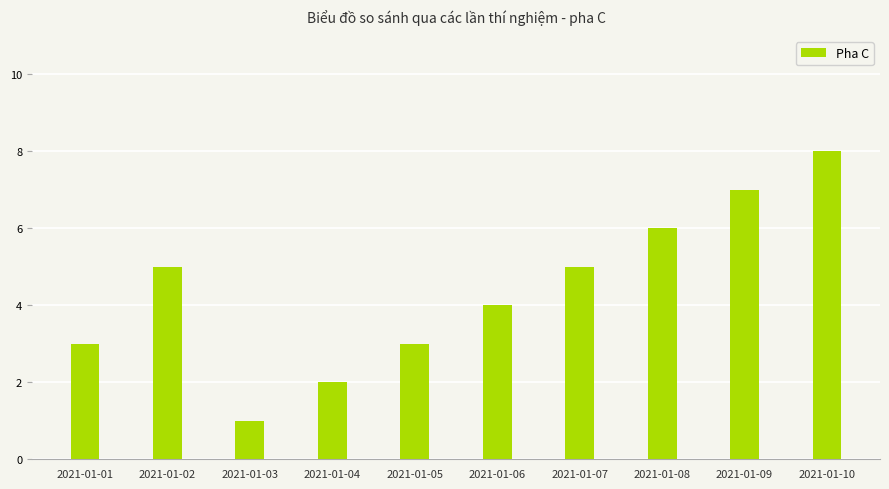

Reading left to right, extract all data points from this chart.

3	5	1	2	3	4	5	6	7	8